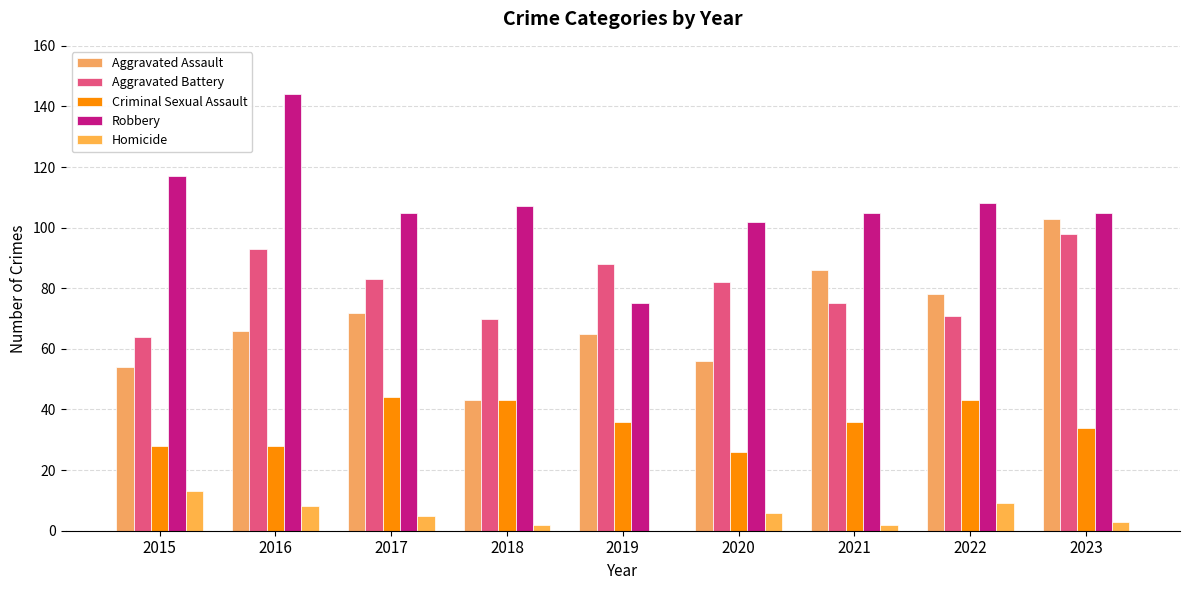

How many categories are shown in the chart?

9